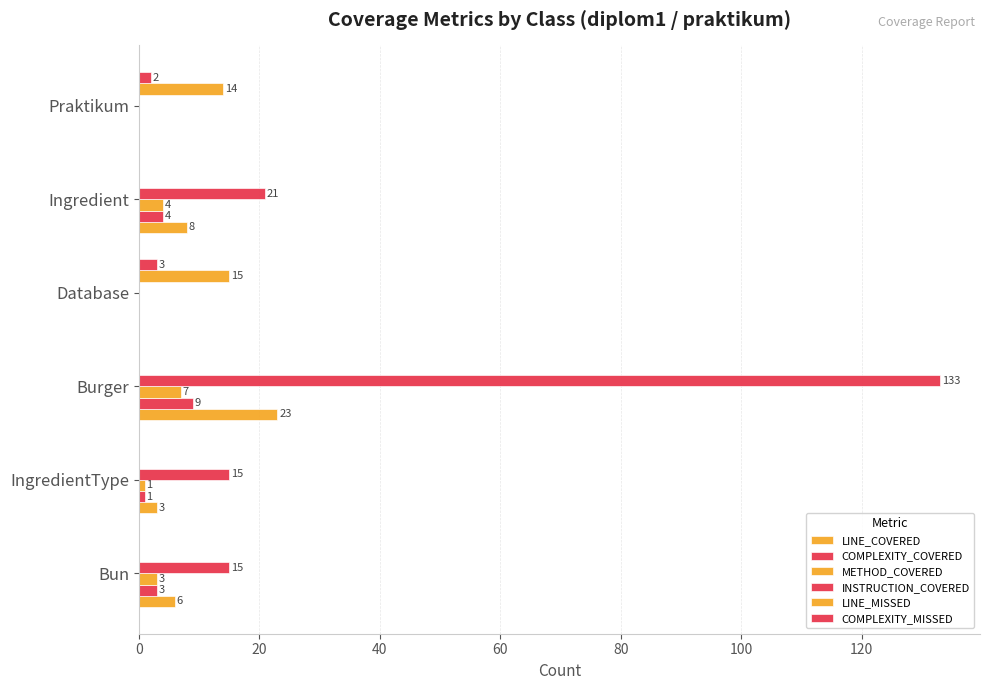

How many values in LINE_MISSED are above zero?

2